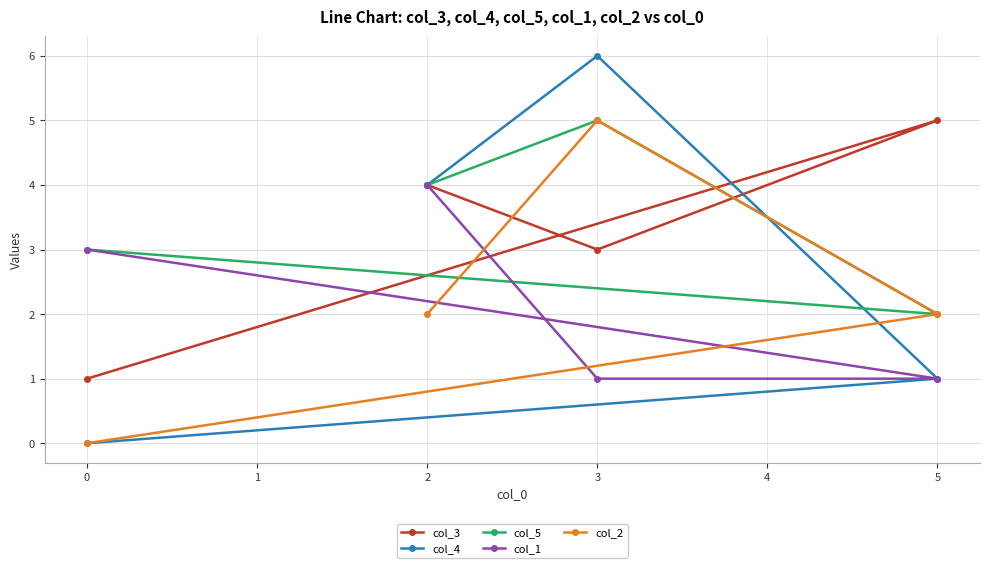

At how many categories does at least one series exceed 0?

4